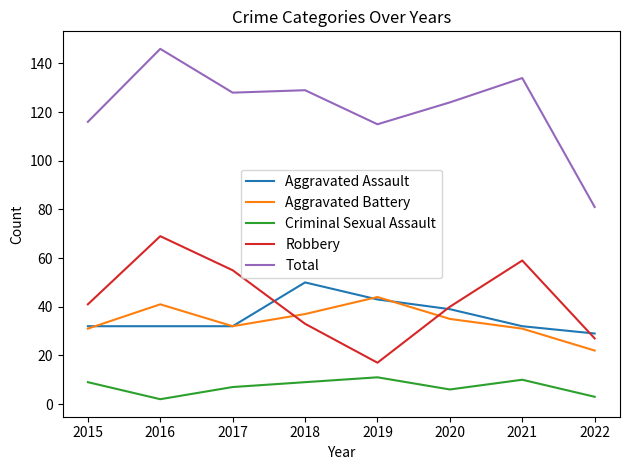

At which label does Aggravated Assault reach its minimum?

2022